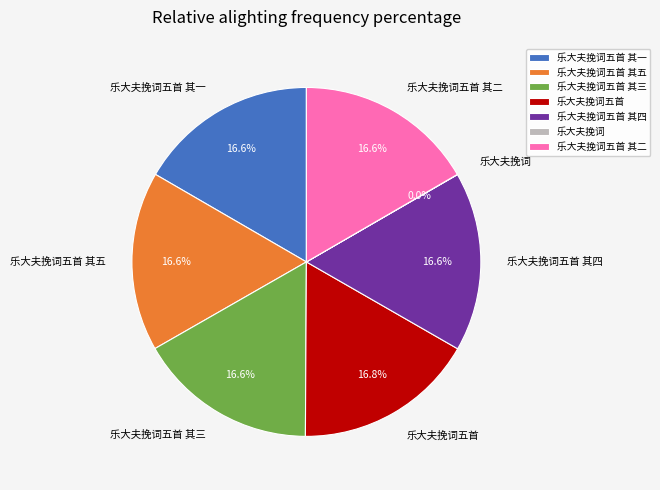

Does any single category account for the majority?

No